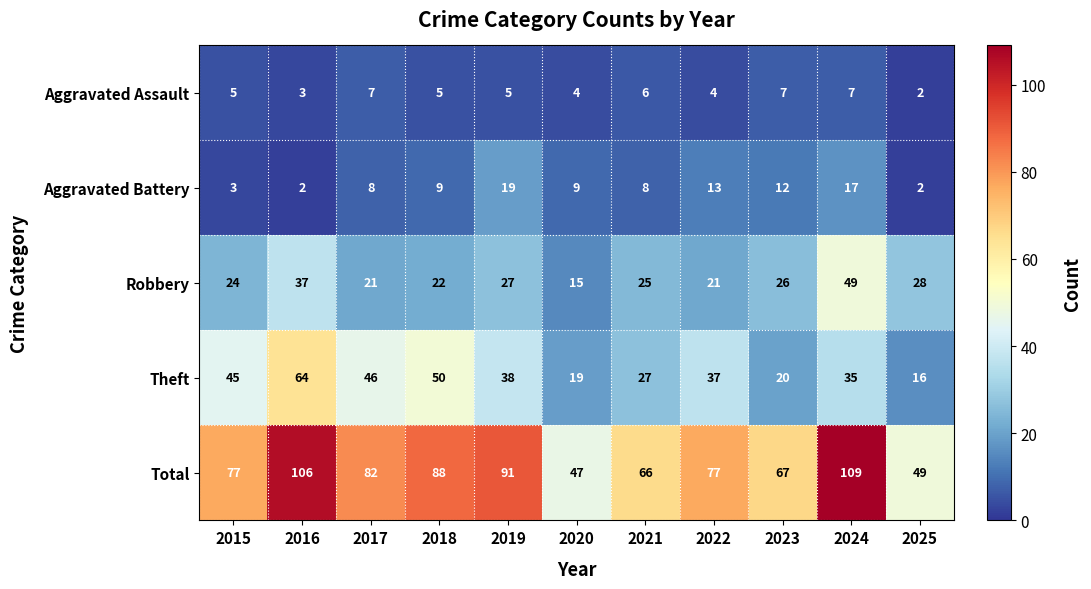

Count the number of categories in the chart.

11